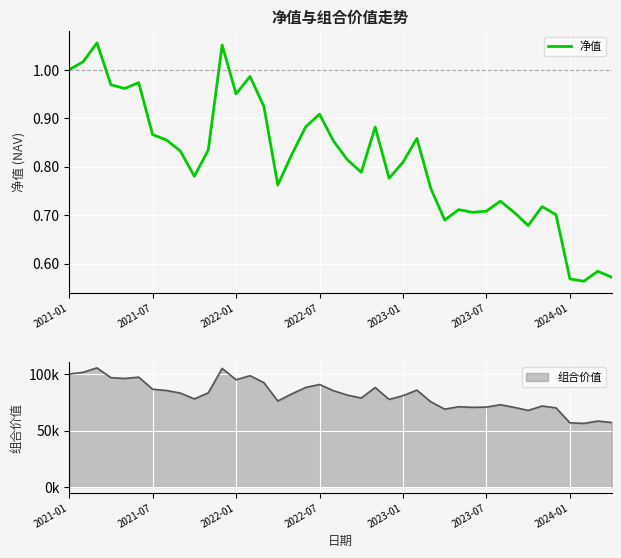

What is the average value?

0.8